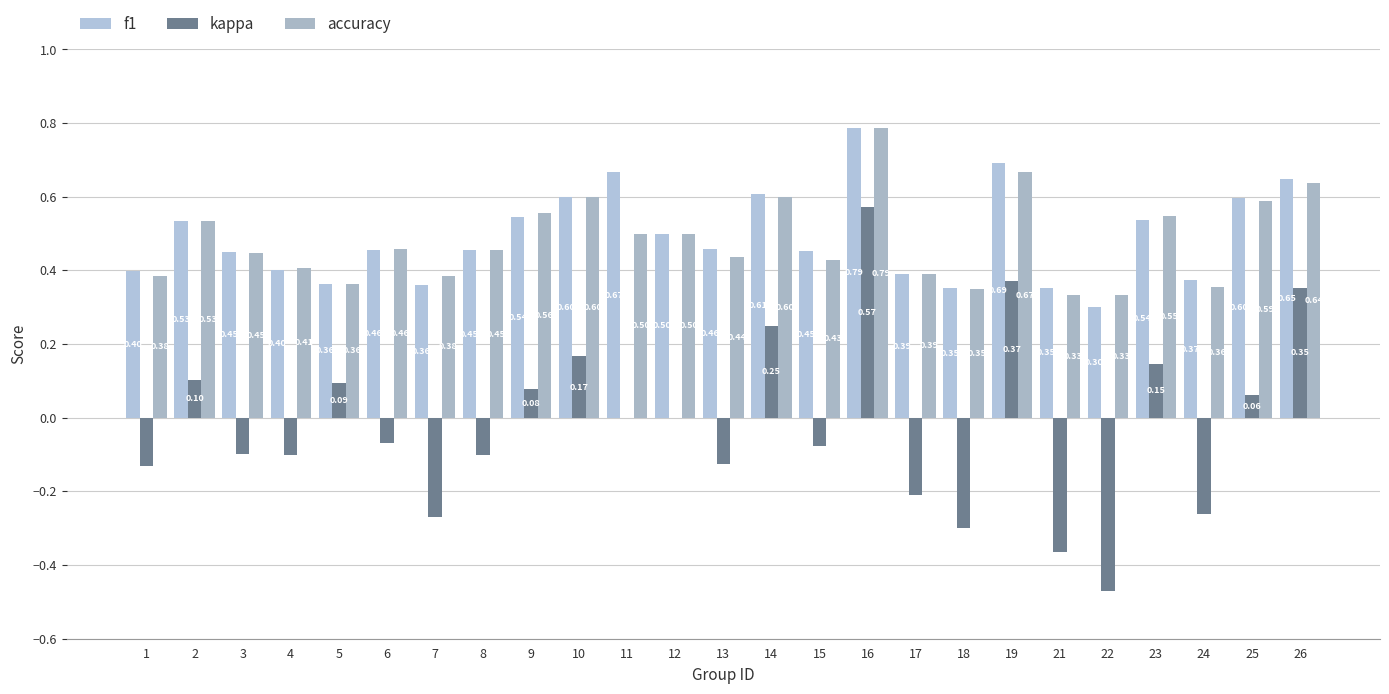

Where is accuracy nearest to the value 0?

21